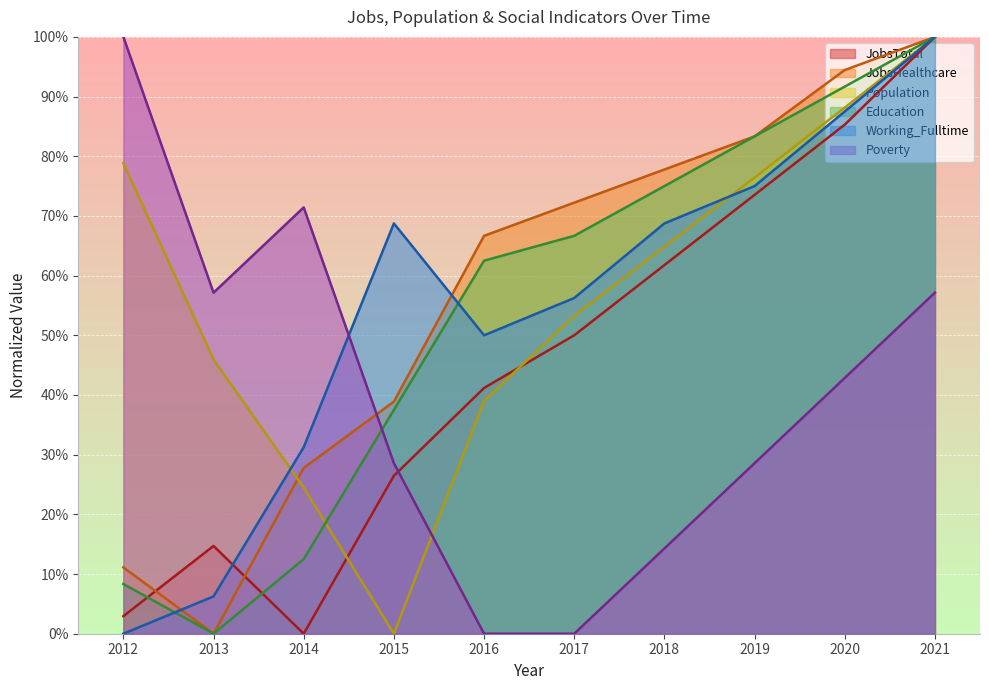

What is the difference between the second highest and second lowest values in the Poverty series?

0.7